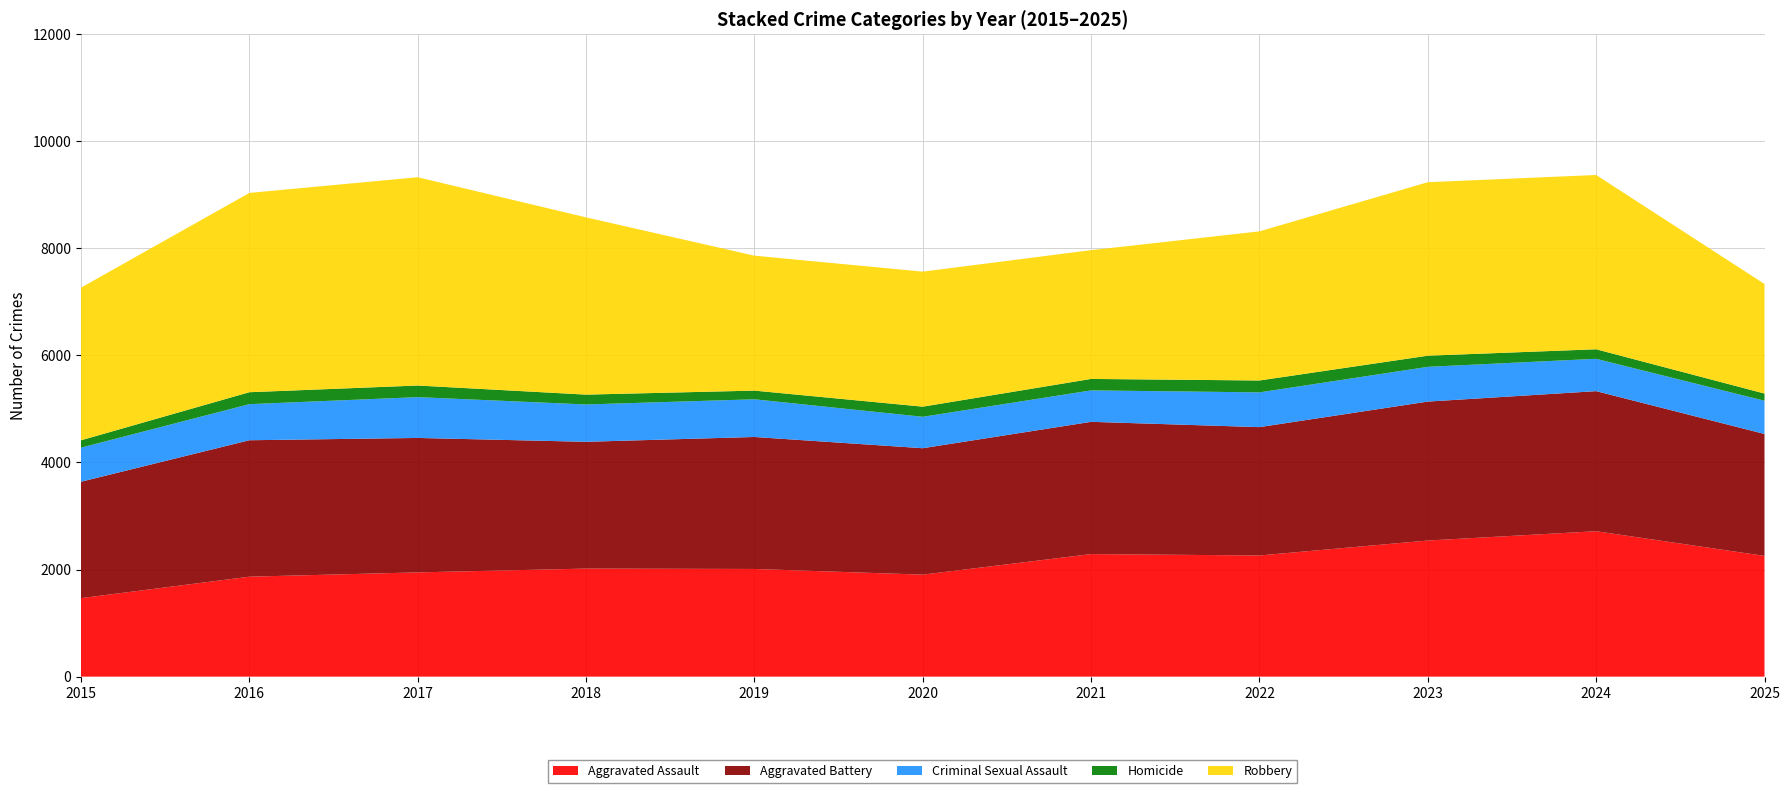

Reading left to right, list all the values displayed in this chart.

Aggravated Assault: 1466	1867	1947	2018	2011	1905	2289	2263	2542	2716	2255
Aggravated Battery: 2174	2548	2511	2368	2465	2361	2470	2397	2595	2616	2277
Criminal Sexual Assault: 637	674	762	697	704	587	587	649	649	604	621
Homicide: 137	223	217	184	162	189	214	222	208	178	134
Robbery: 2851	3722	3890	3310	2520	2522	2405	2785	3240	3255	2046